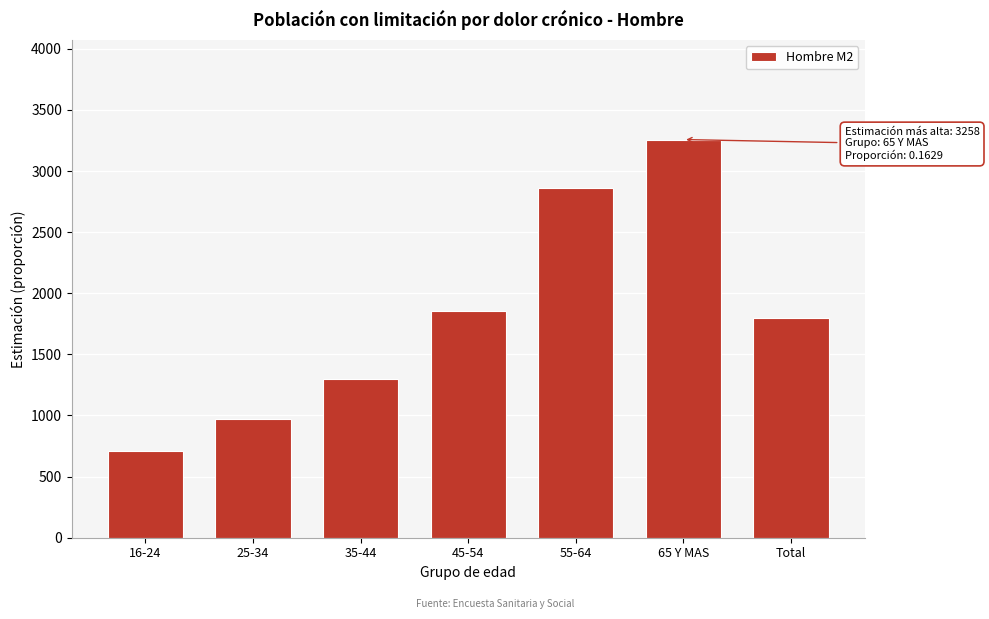

Reading right to left, list all the values displayed in this chart.

1798.2	3257.7	2861.4	1852.6	1299.8	971.5	710.3